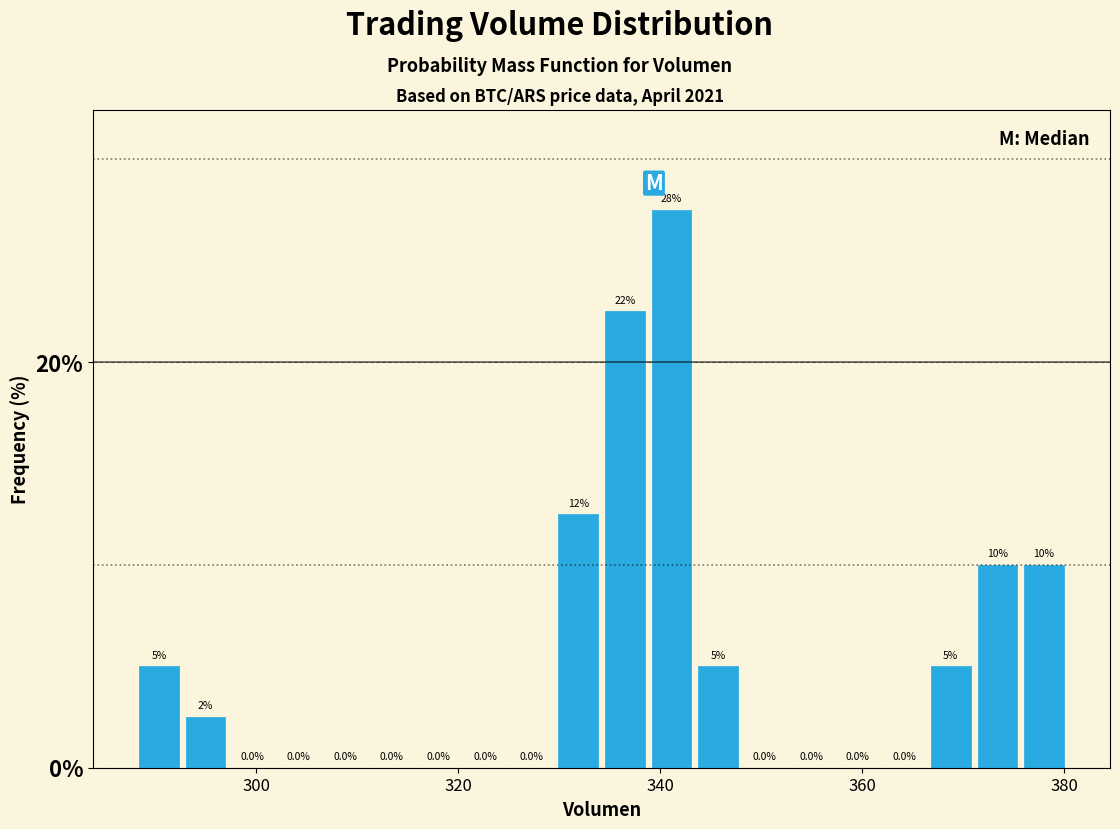

Around what value on the x-axis is the tallest bar? Give the approximate position of its centre, as read against the axis.

342